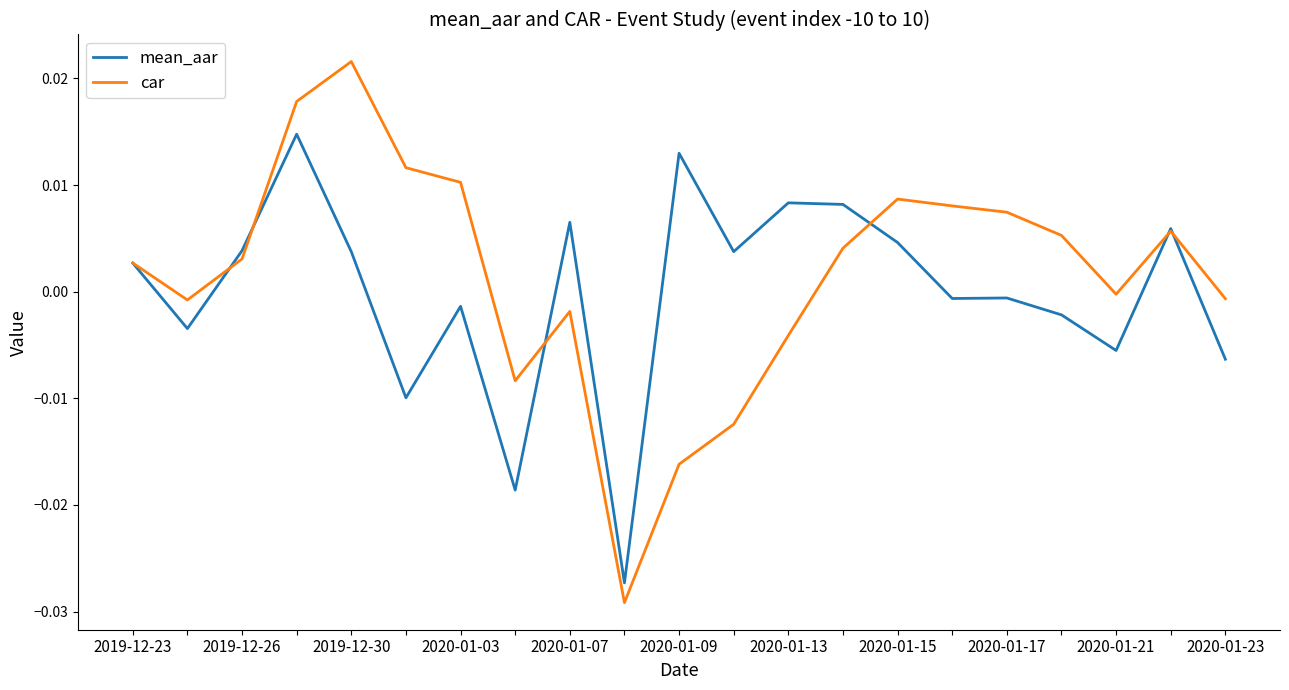

List the series in order of their overall mean, highest first.

car, mean_aar